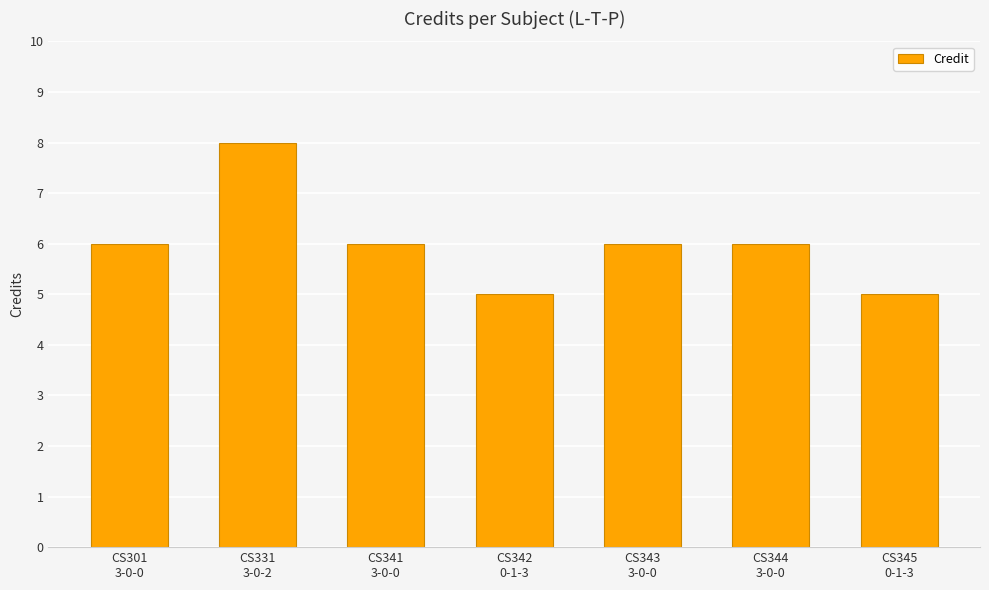

What is the value of the 7th bar from the left?

5